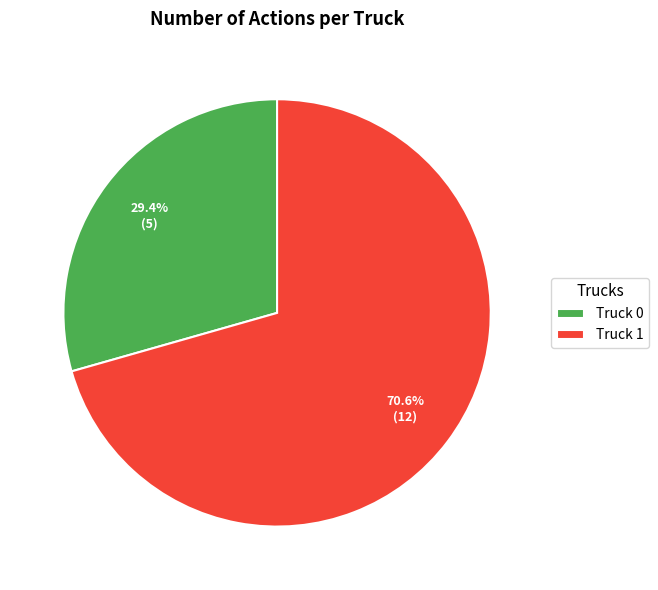

To the nearest percent, what is the combined percentage of Truck 1 and Truck 0?

100%